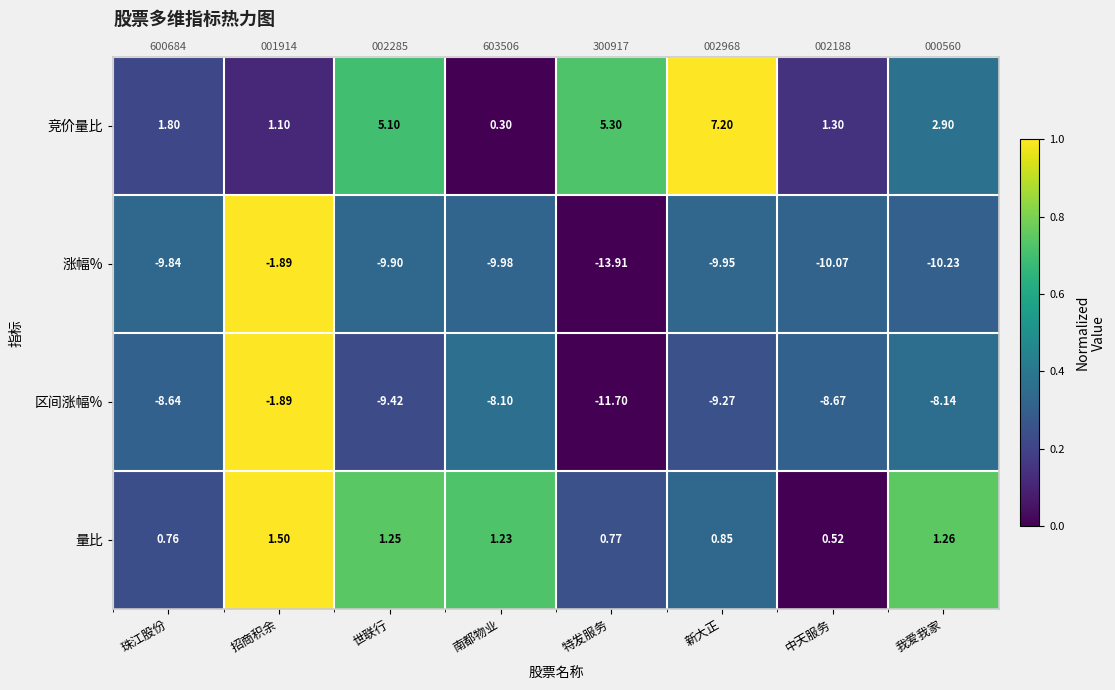

At which label does 涨幅% reach its peak?

招商积余